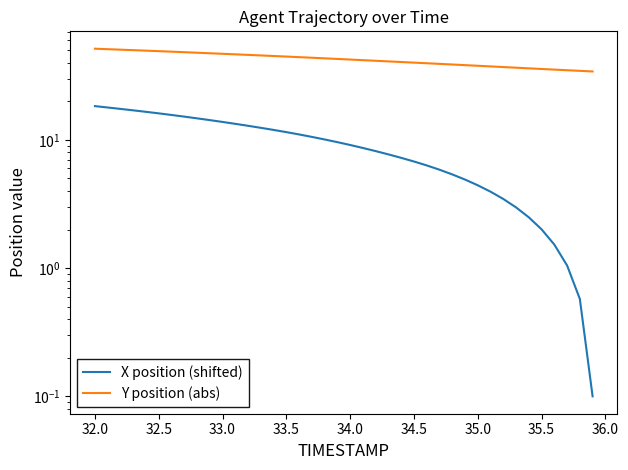

What is the value of the Y position (abs) point at the 25th from the left?

40.5